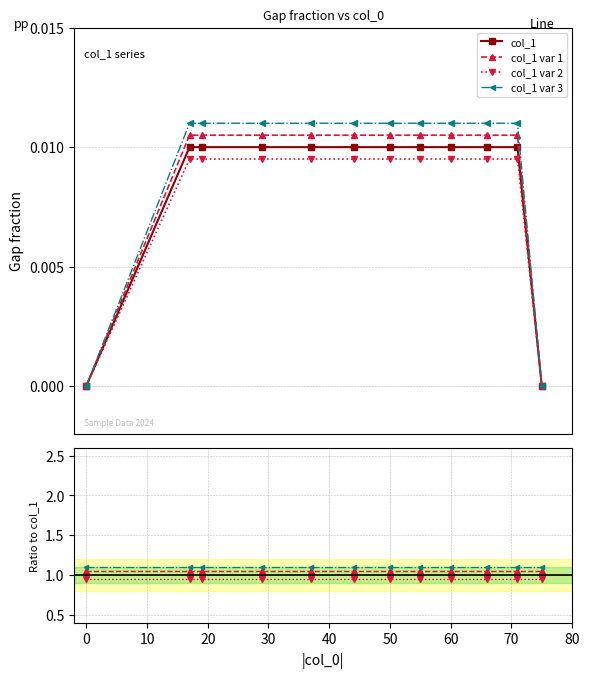

List the labels in order of value, largest first.

17, 19, 29, 37, 44, 50, 55, 60, 66, 71, 0, 75